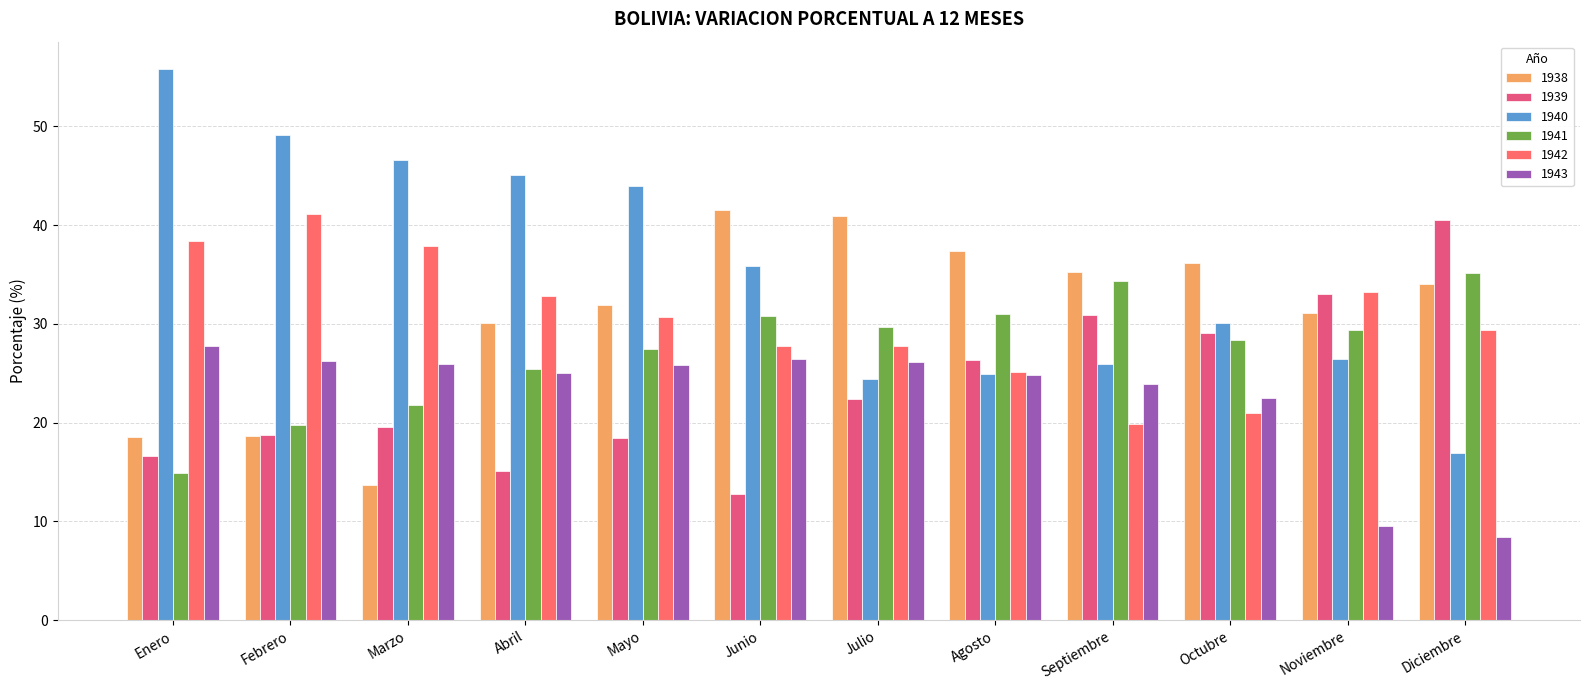

Does the chart contain stacked bars?

No